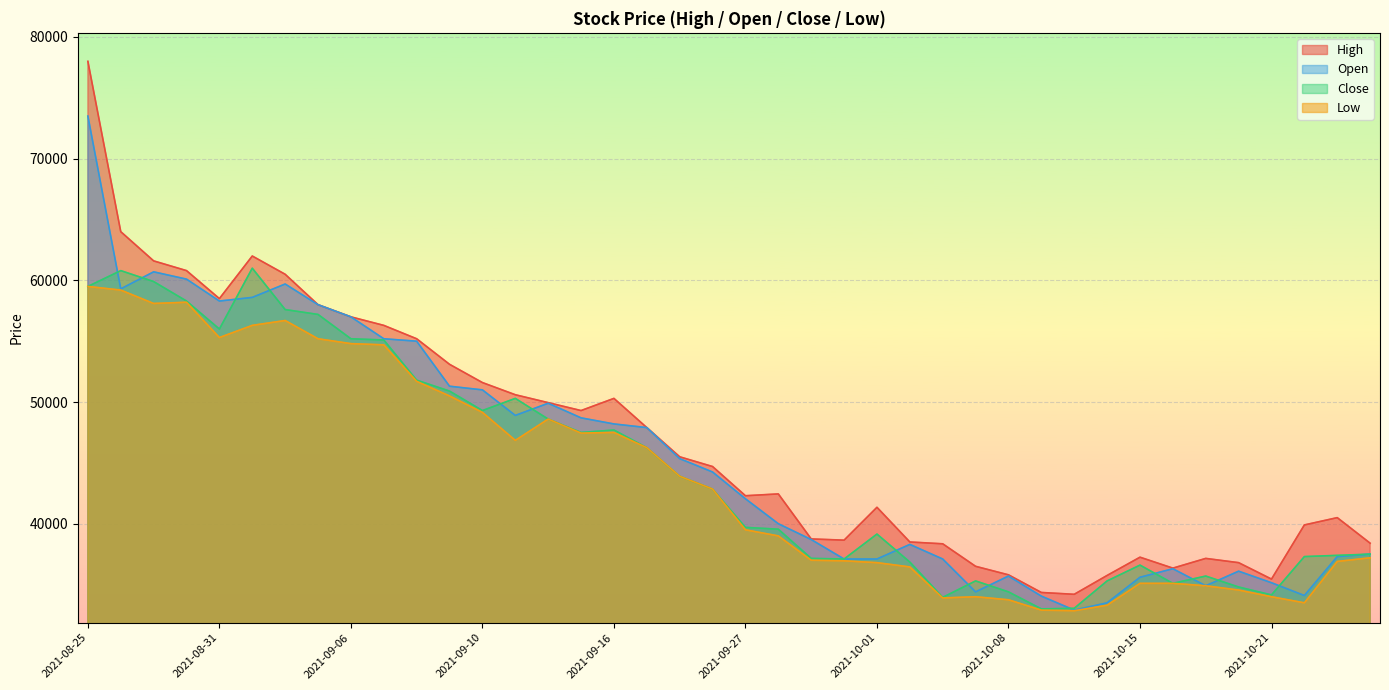

The value of Open at 2021-10-06 is 37100. True or false?

True